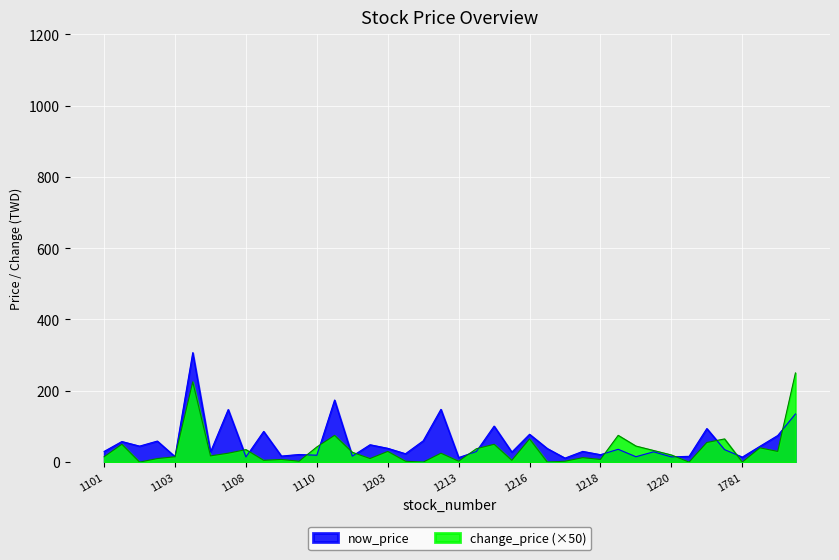

What is the label of the 28th point from the left?

1593